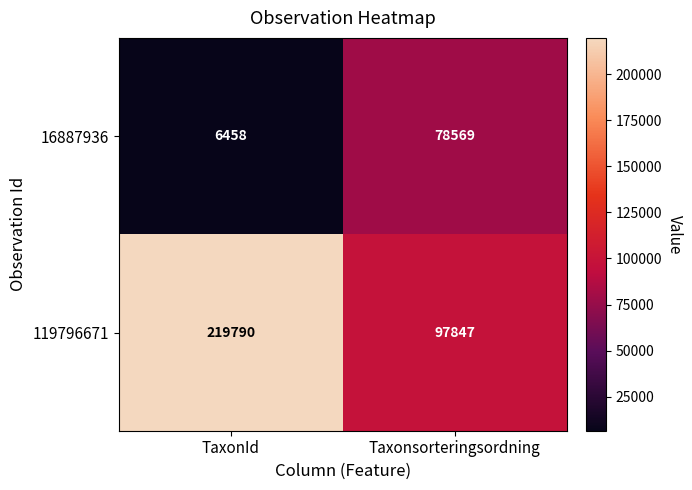

Reading left to right, transcribe all the data shown in this chart.

16887936: 6458	78569
119796671: 219790	97847